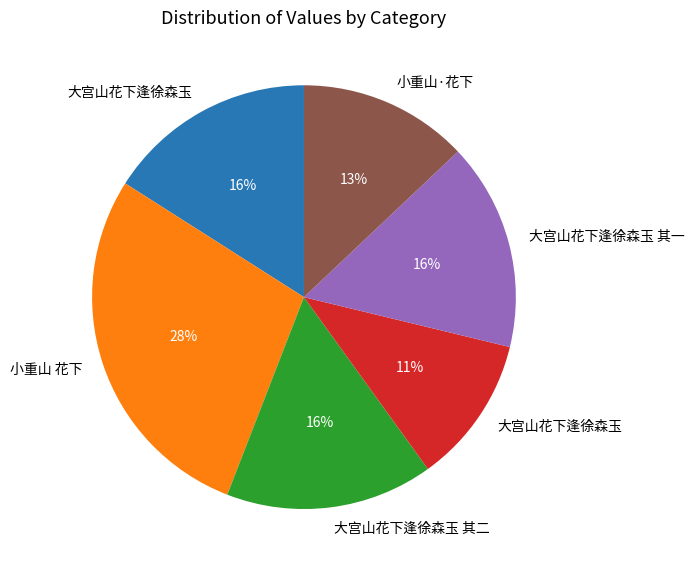

Does any single category account for the majority?

No